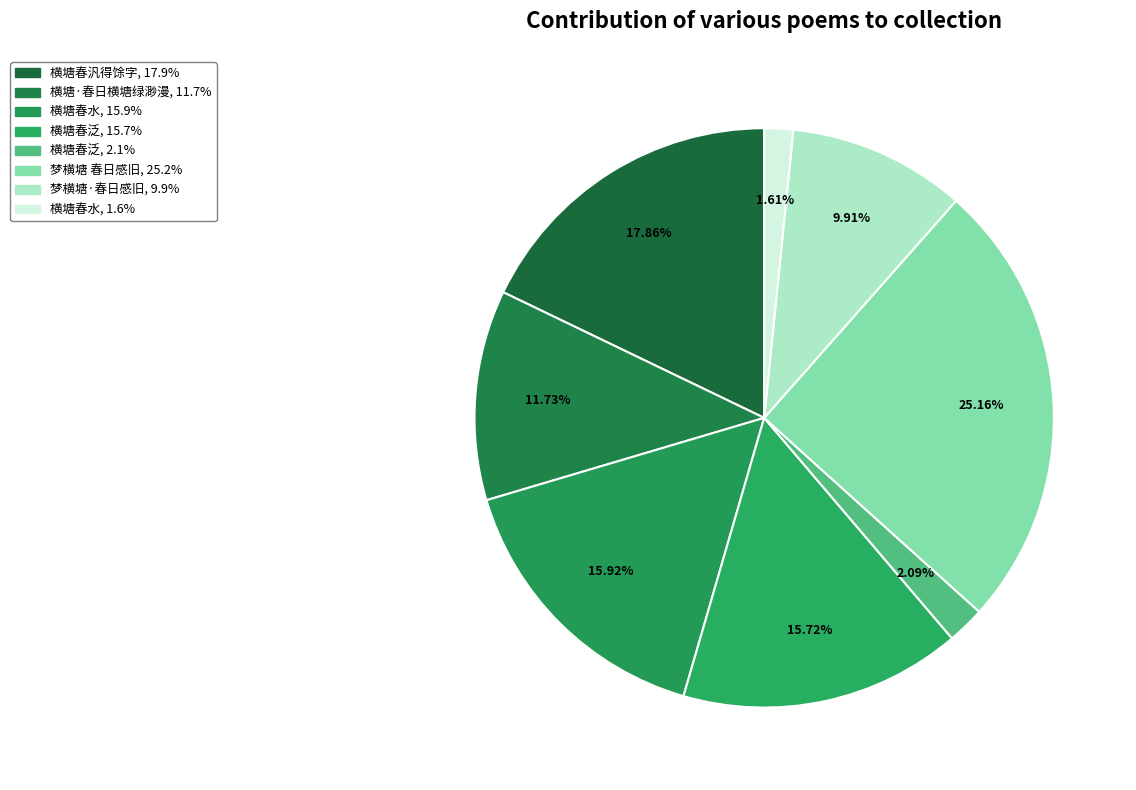

Which category has the smallest portion of the pie?

横塘春水